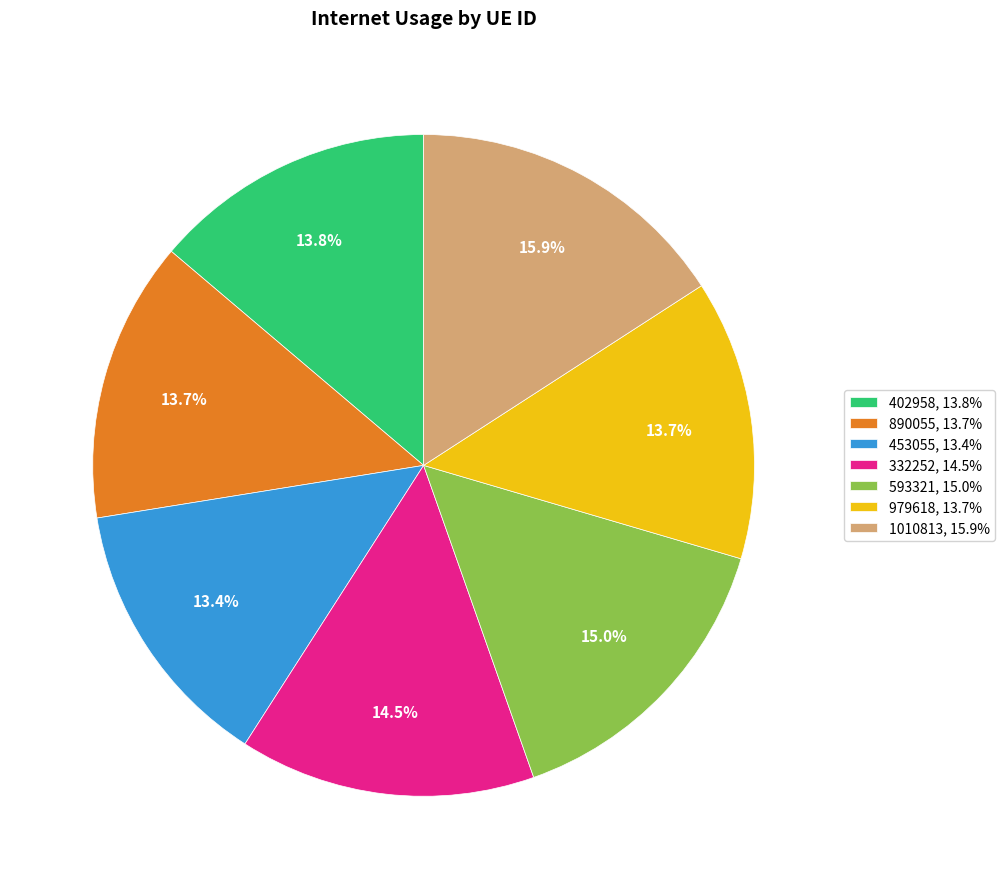

The 402958 slice represents 23% of the pie. True or false?

False